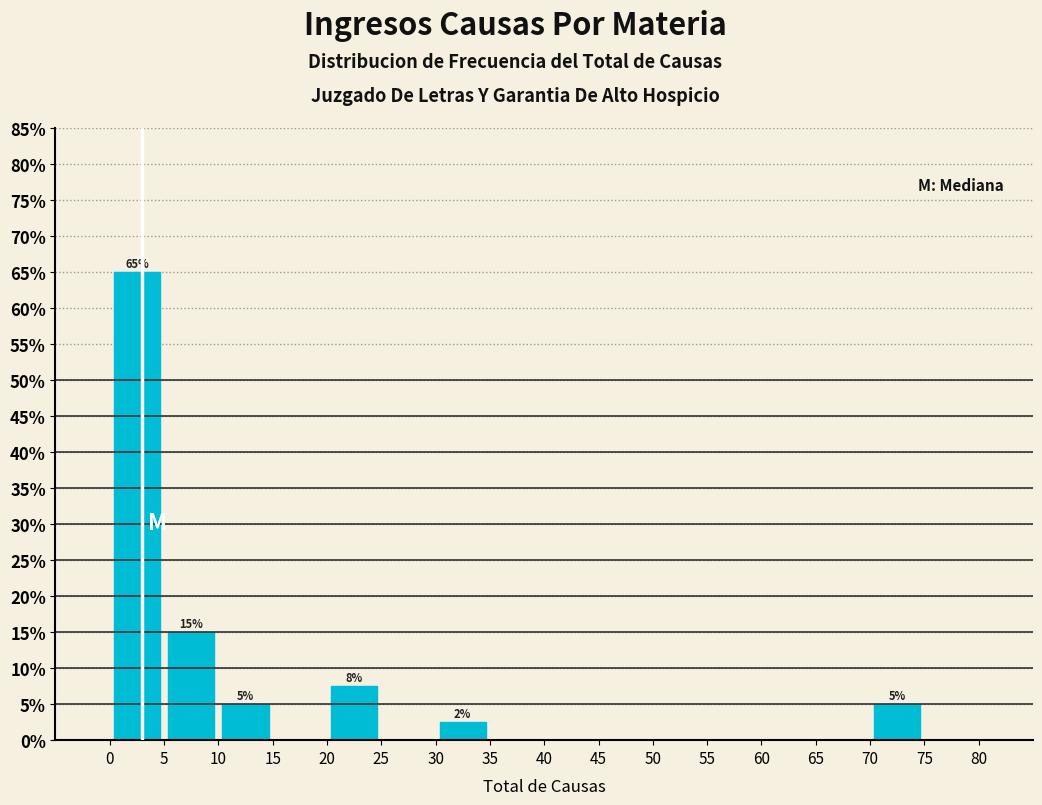

Over which range of the x-axis is the bar tallest?

0 to 5